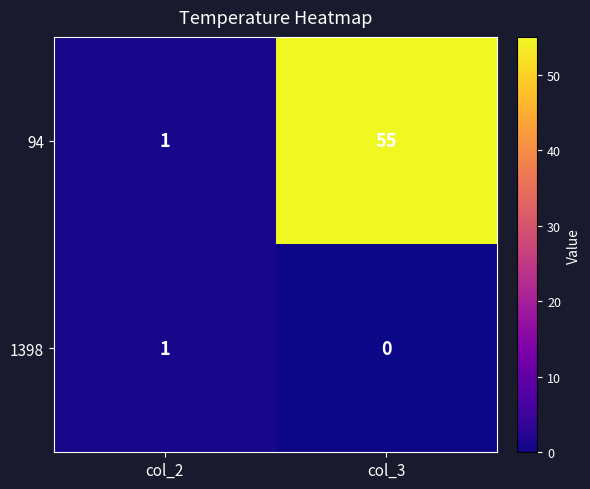

Between col_2 and col_3, which series saw the biggest shift?

94